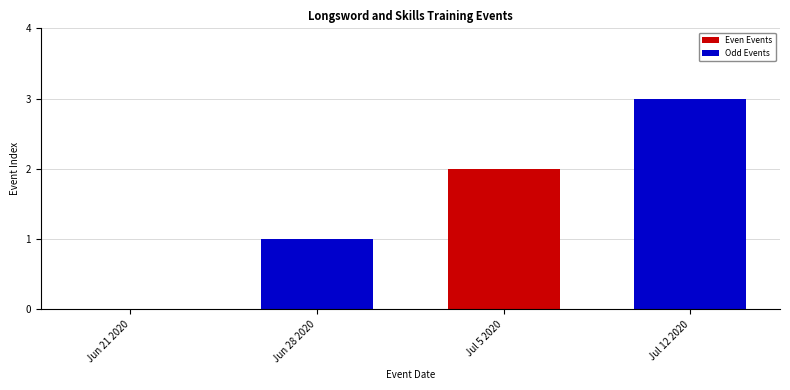

What is the change in value from Jun 21 2020 to Jul 12 2020?

+3